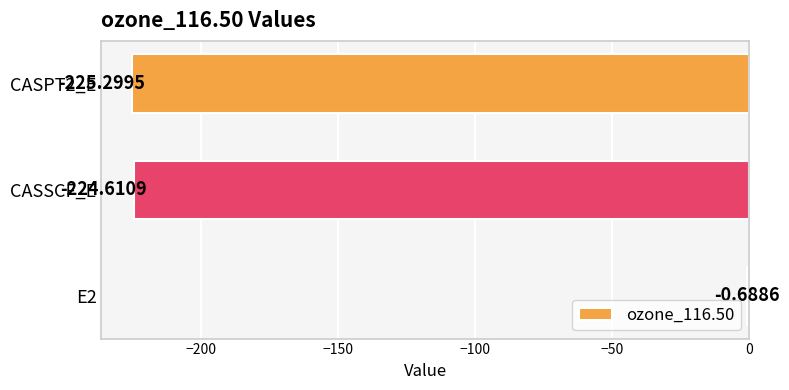

At which label is the value closest to -112?

E2